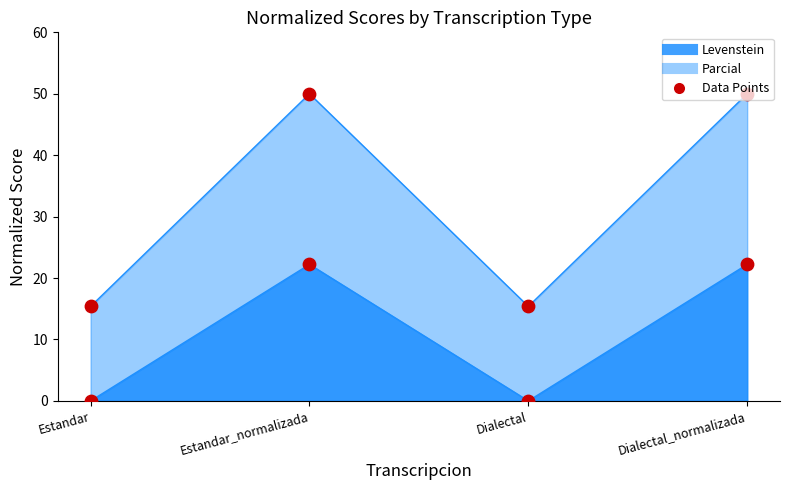

Which series reaches the minimum Y coordinate?

Parcial